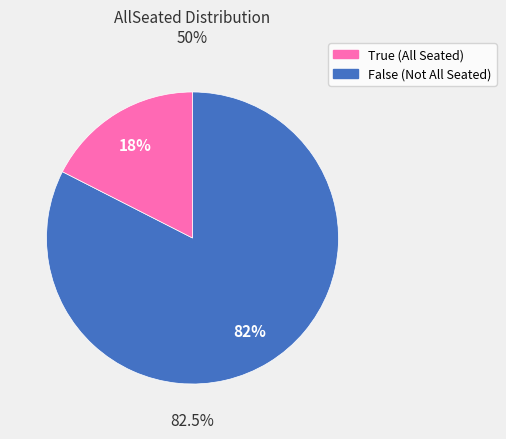

To the nearest percent, what is the average slice percentage?

50%